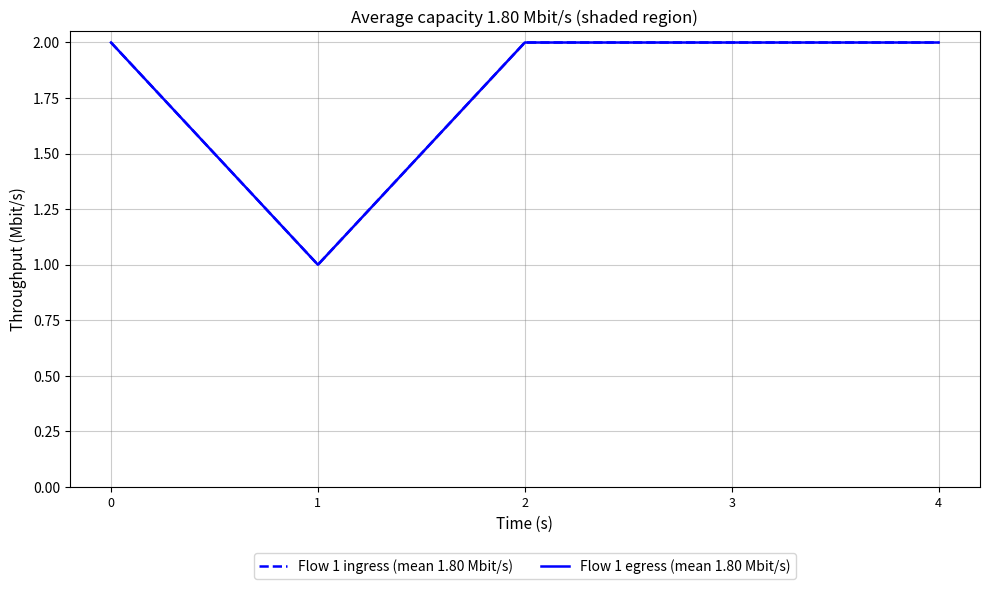

Does the chart have visible grid lines?

Yes